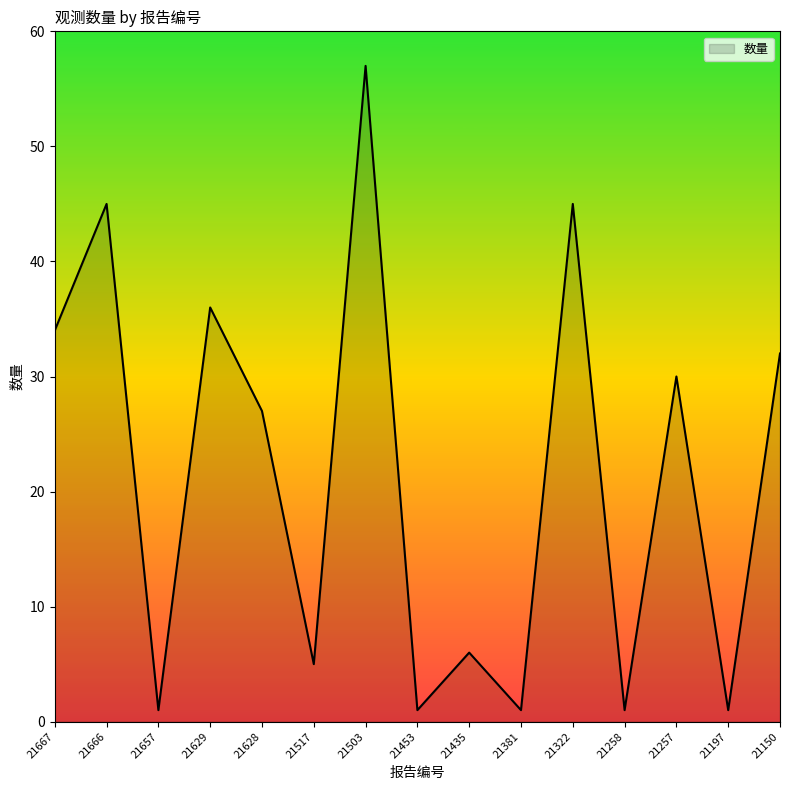

What is the greatest value displayed?

57